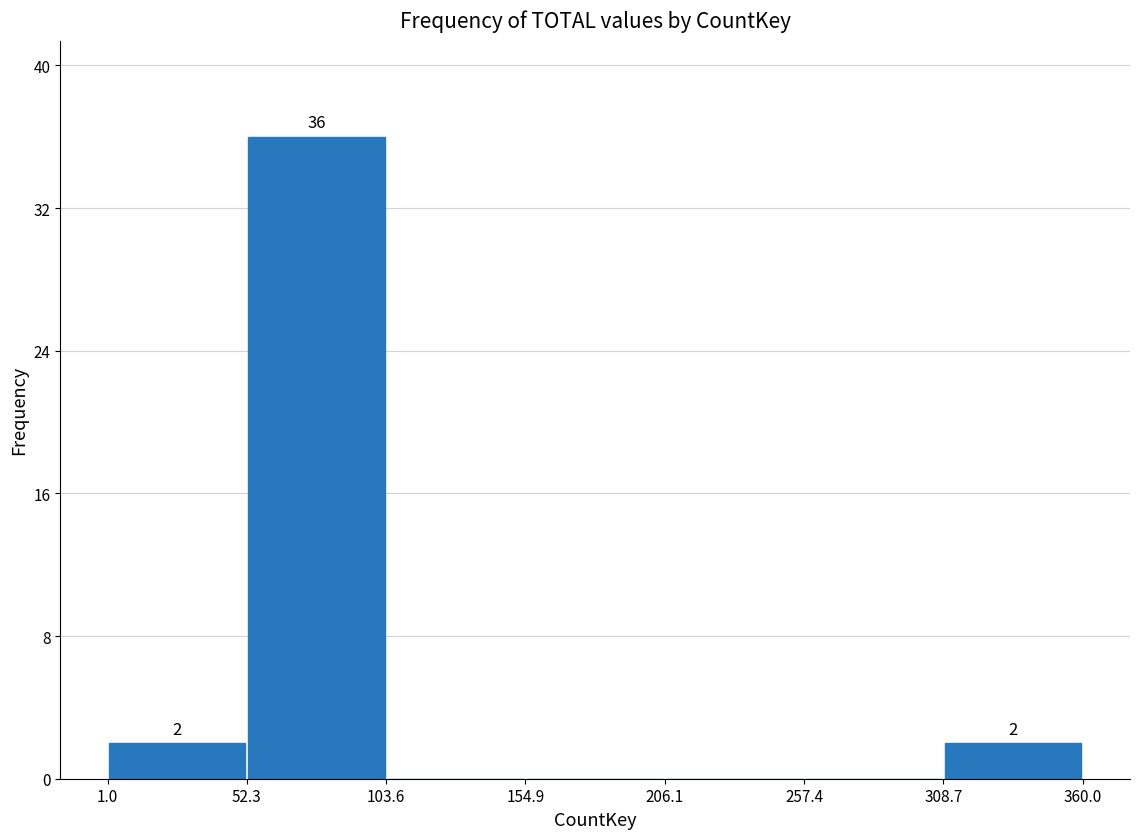

Over which range of the x-axis is the bar tallest?

52.3 to 103.6